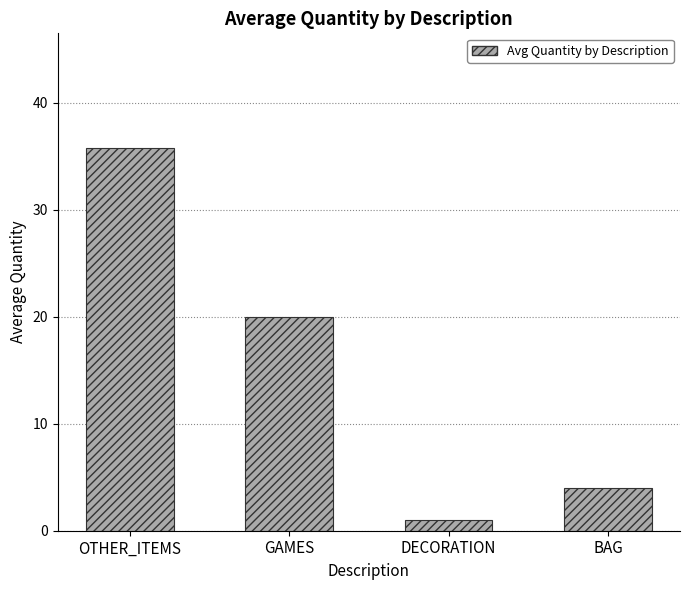

Reading right to left, extract all data points from this chart.

BAG=4.0	DECORATION=1.0	GAMES=20.0	OTHER_ITEMS=35.8